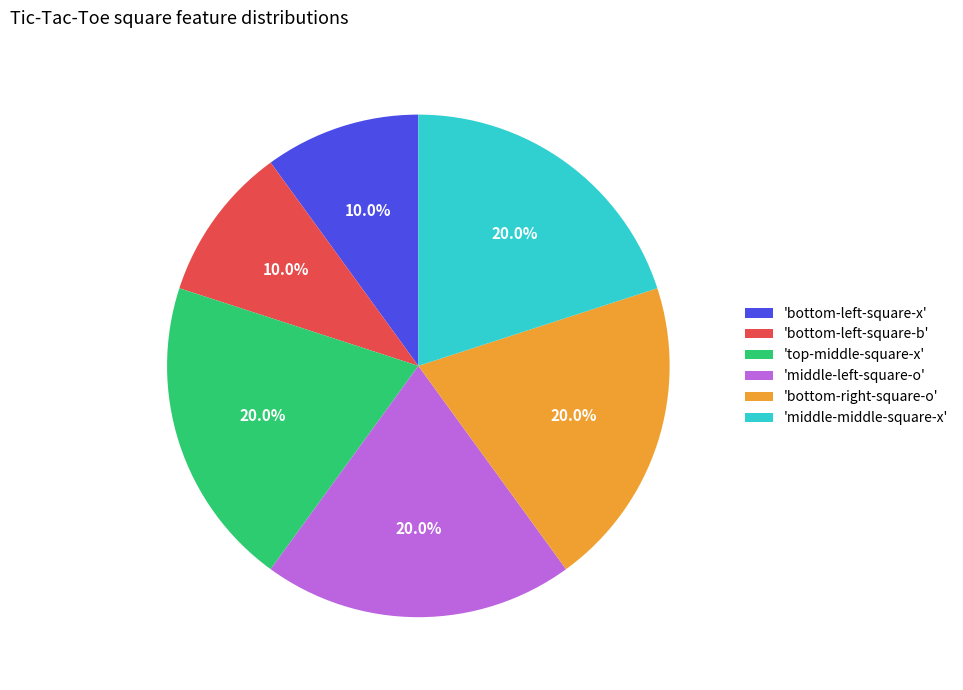

What portion of the pie excludes 'middle-middle-square-x'?

80.0%